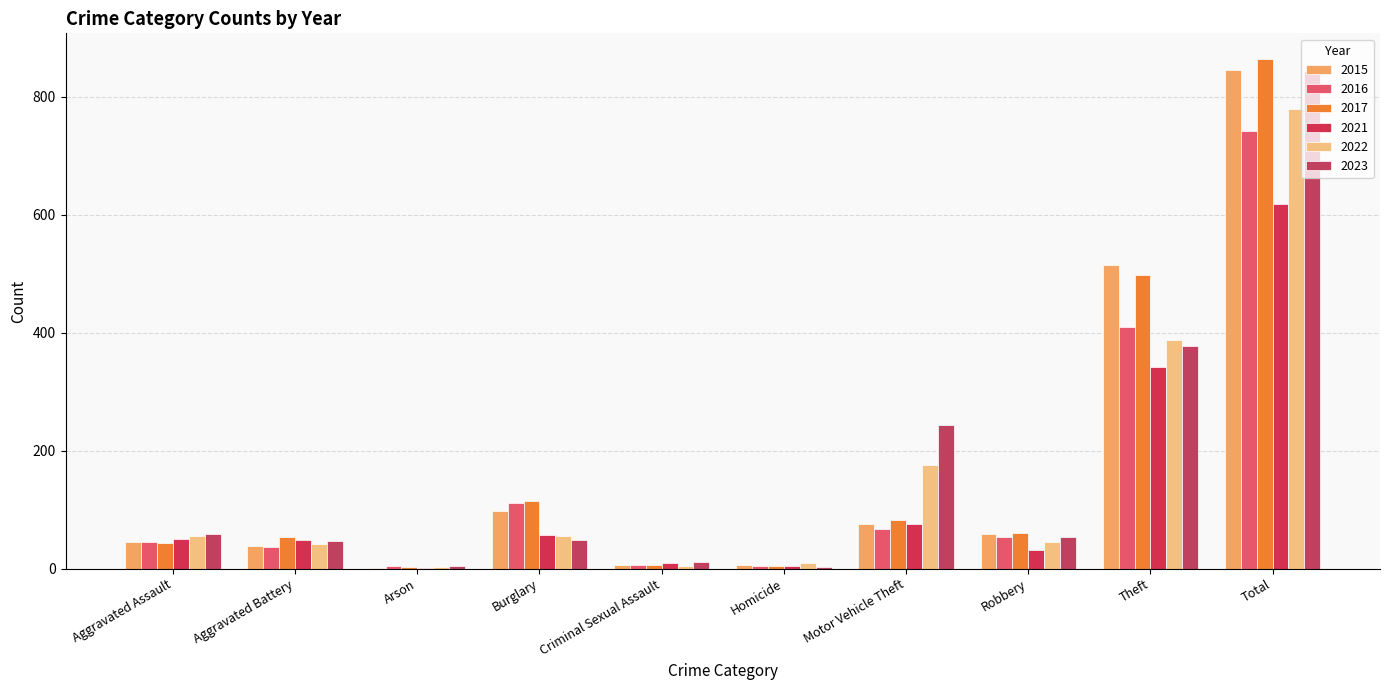

What is the label of the 2nd bar from the left?

Aggravated Battery